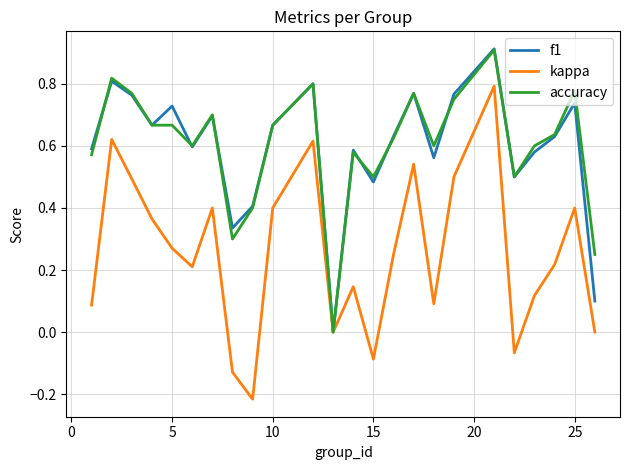

The f1 series shows 1.1 at 5. True or false?

False